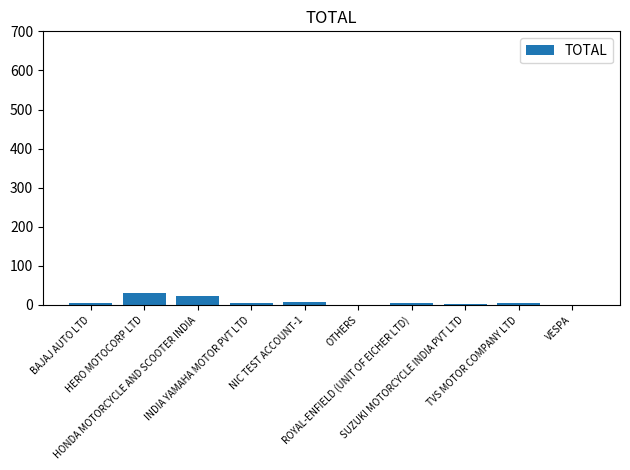

What is the greatest value displayed?

31